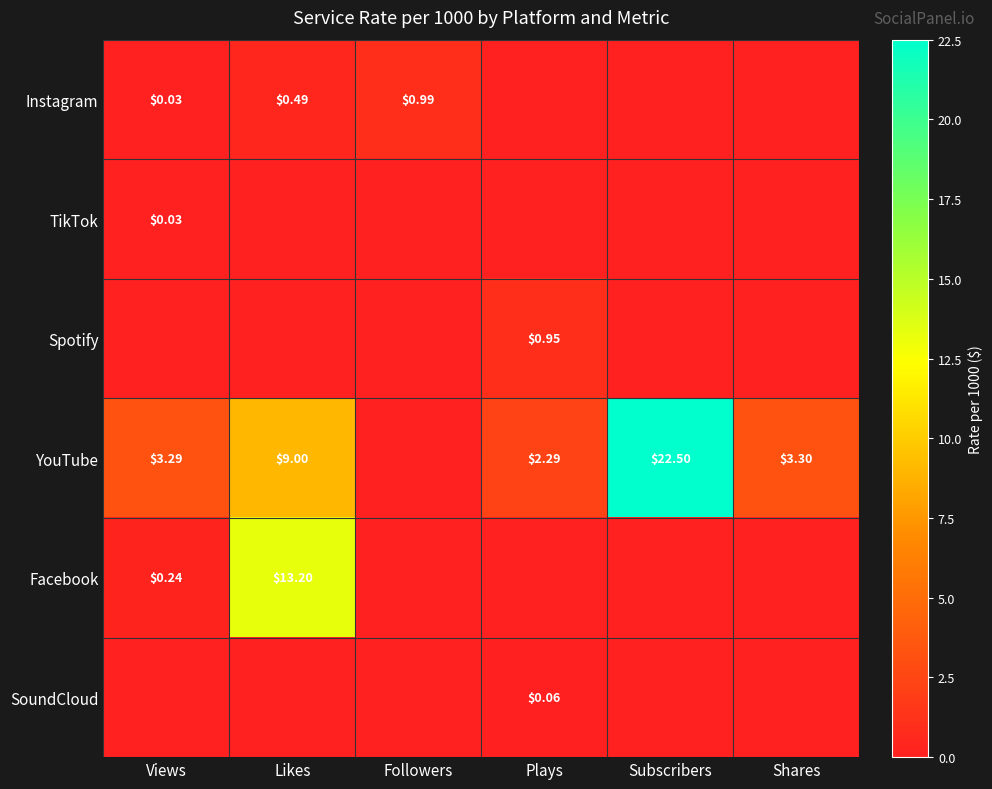

Is the value of YouTube at Subscribers greater than the value of TikTok at Views?

Yes